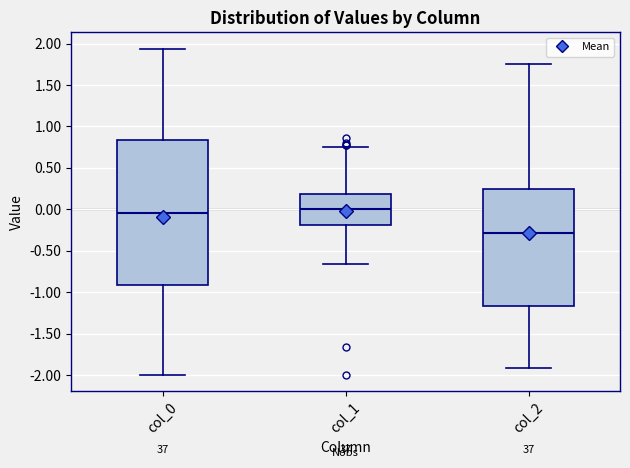

Which box's median line is the lowest?

col_2